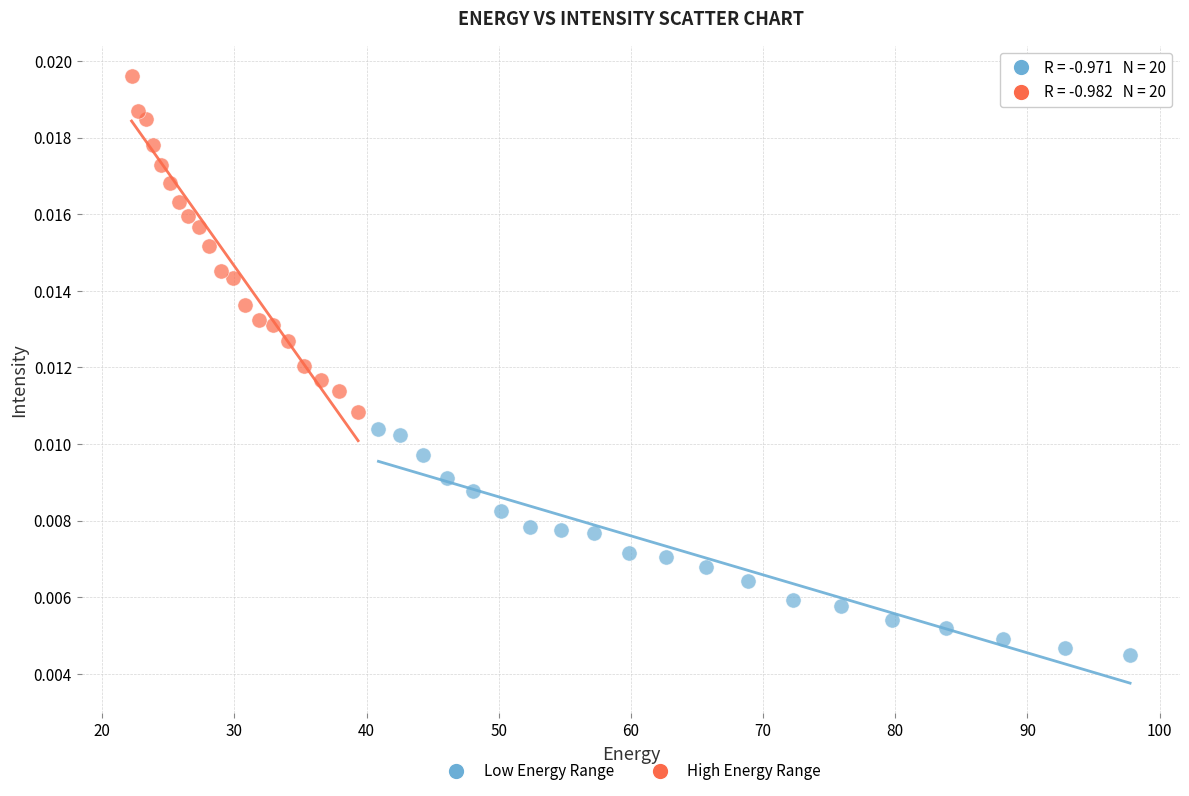

Which series has the largest Y range (max minus min)?

High Energy Range